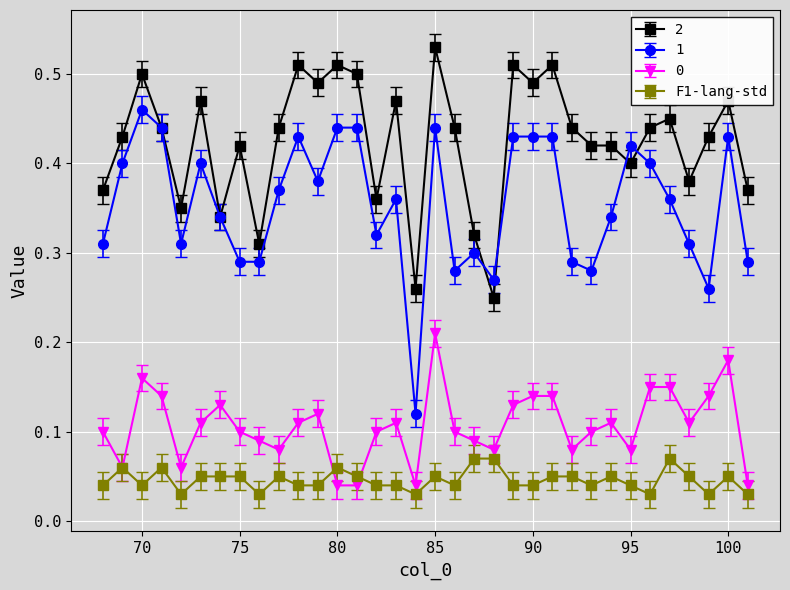

How many 1 values are between 0 and 1?

34